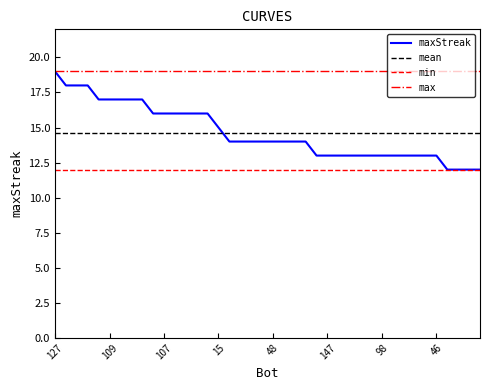

Approximately how many times larger is the value at 98 compared to 52?

0.8